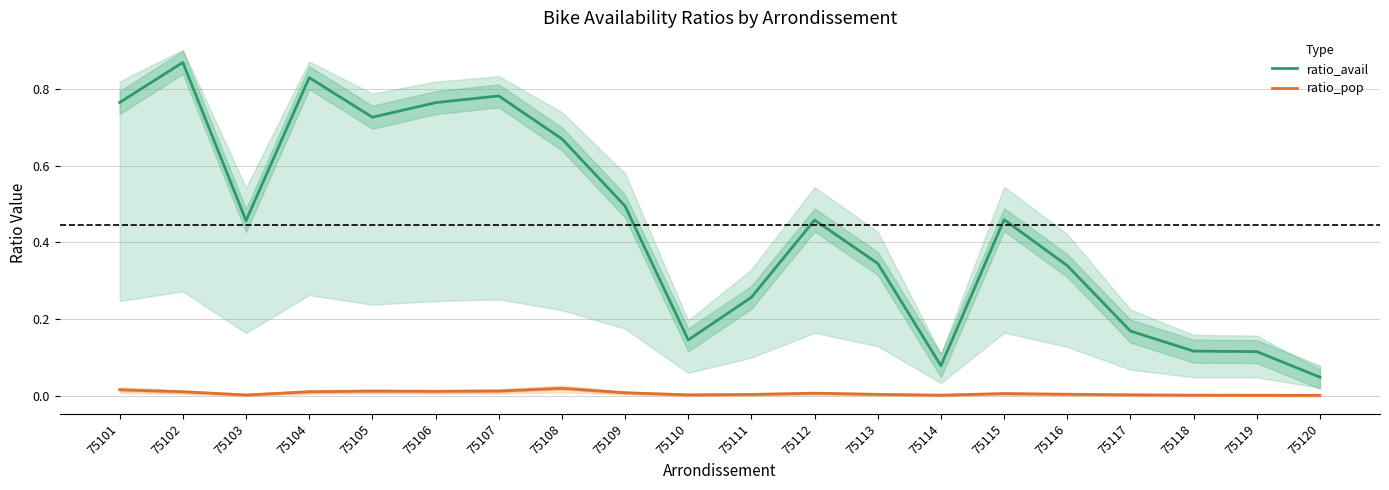

Which has a higher value, 75109 or 75106?

75106